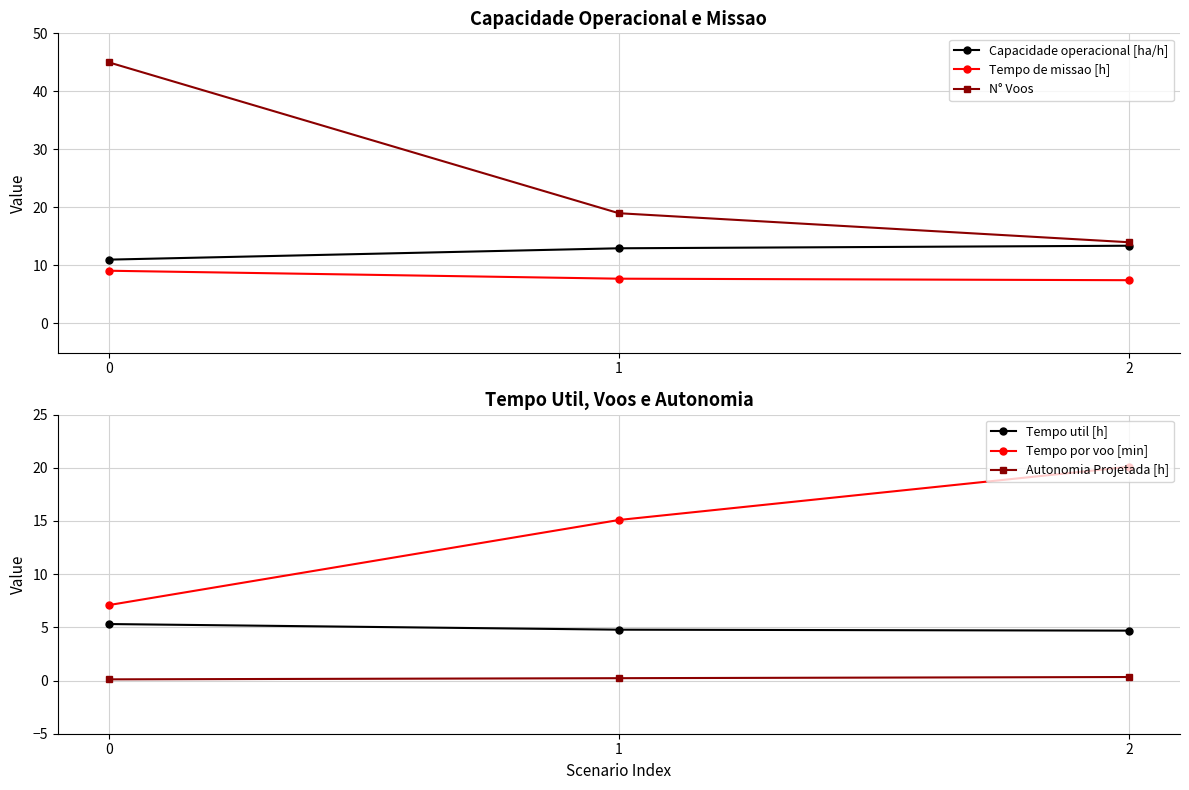

Reading right to left, extract all data points from this chart.

Capacidade operacional [ha/h]: 13.4	13.0	11.0
Tempo de missao [h]: 7.5	7.7	9.1
N° Voos: 14.0	19.0	45.0
Tempo util [h]: 4.7	4.8	5.3
Tempo por voo [min]: 20.1	15.1	7.1
Autonomia Projetada [h]: 0.3	0.2	0.1